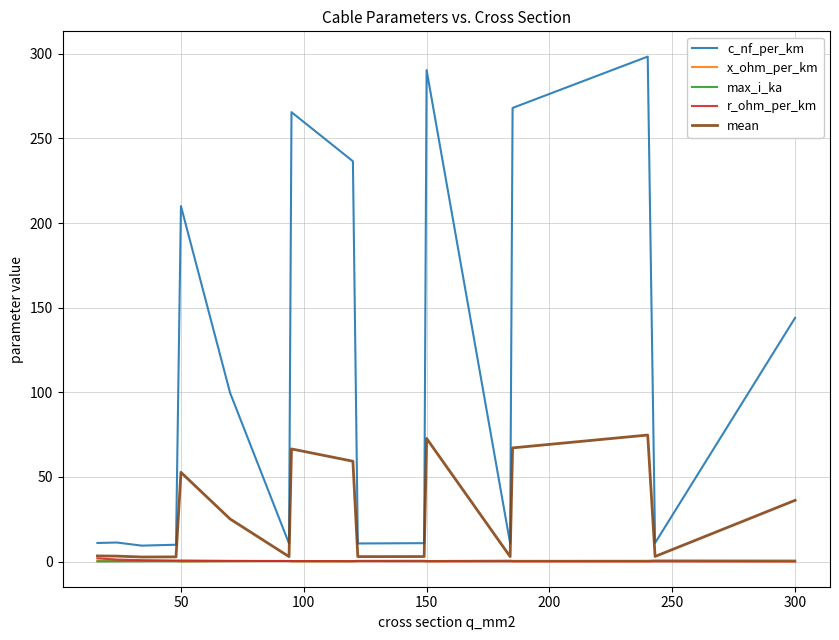

Which series has the largest range (max minus min)?

c_nf_per_km